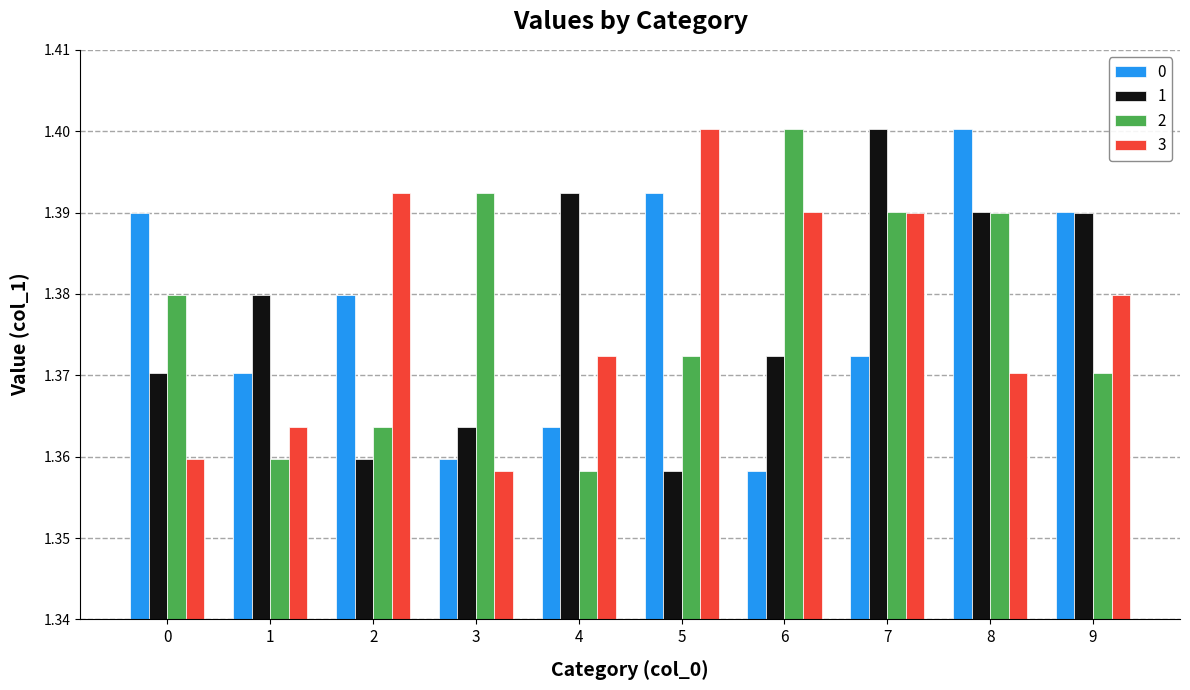

At which label does 0 reach its minimum?

6